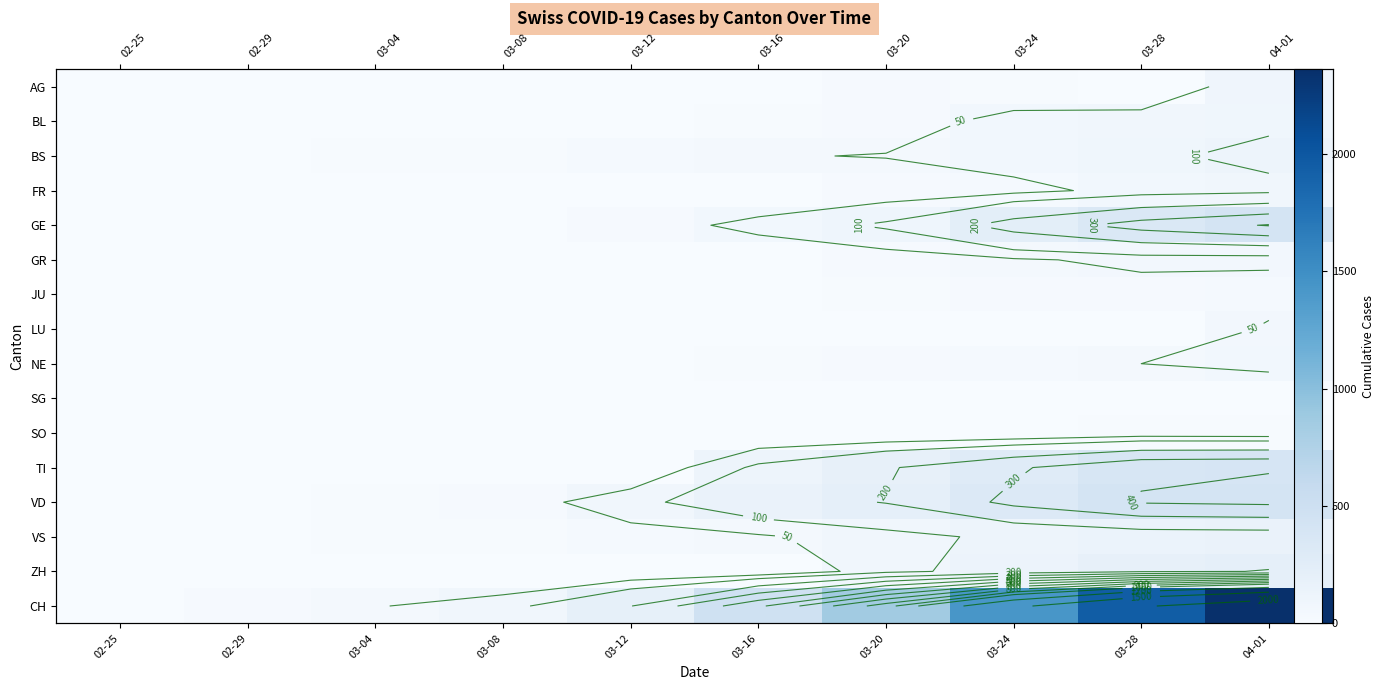

Count the GR values in the range 0 to 43.

8